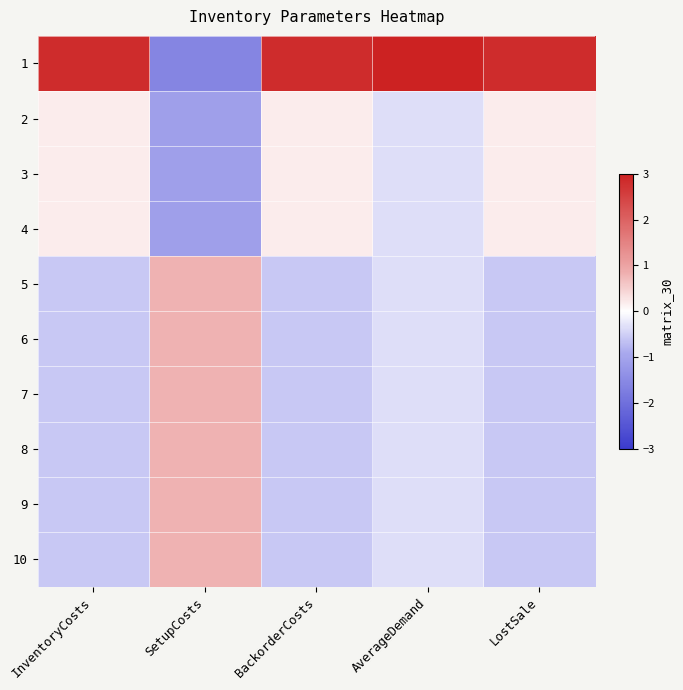

Rank the series at AverageDemand from lowest to highest value.

2, 3, 4, 5, 6, 7, 8, 9, 10, 1